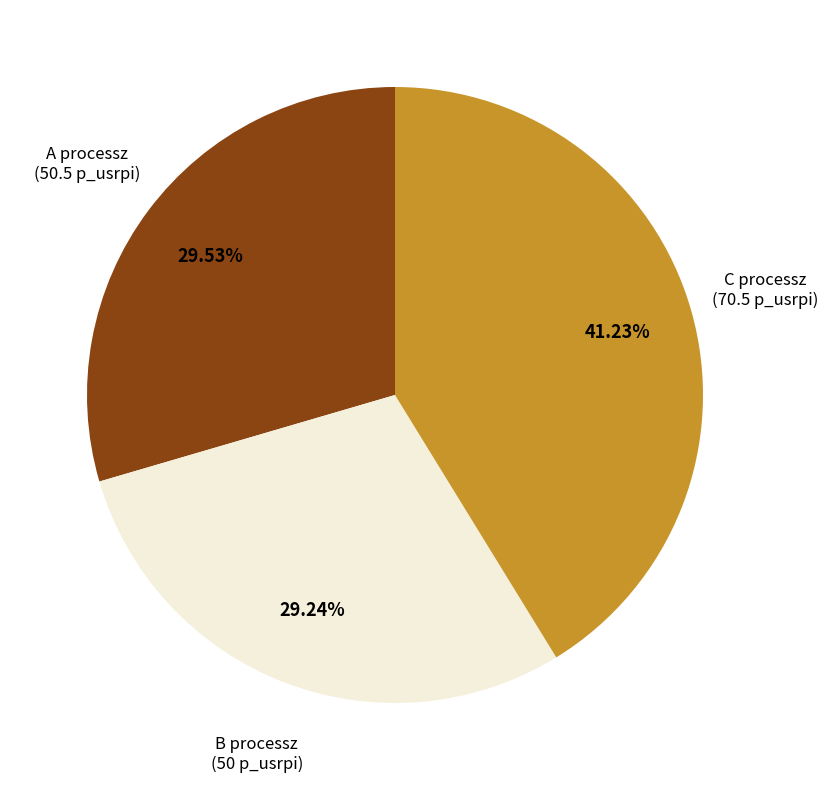

What percentage is the A processz slice, to the nearest percent?

30%